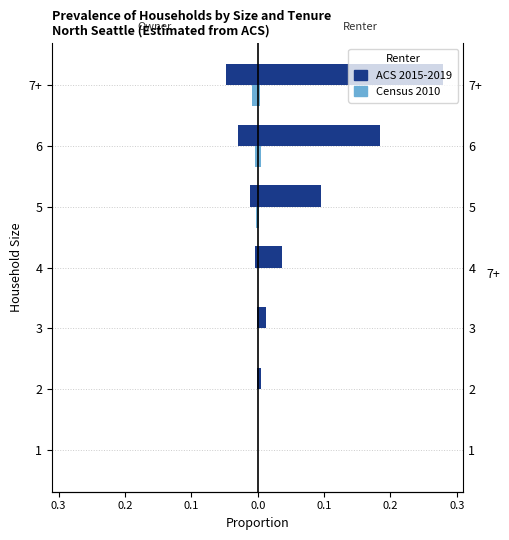

Is it true that GE (ACS 2015-2019) equals -0.0 at 5?

False